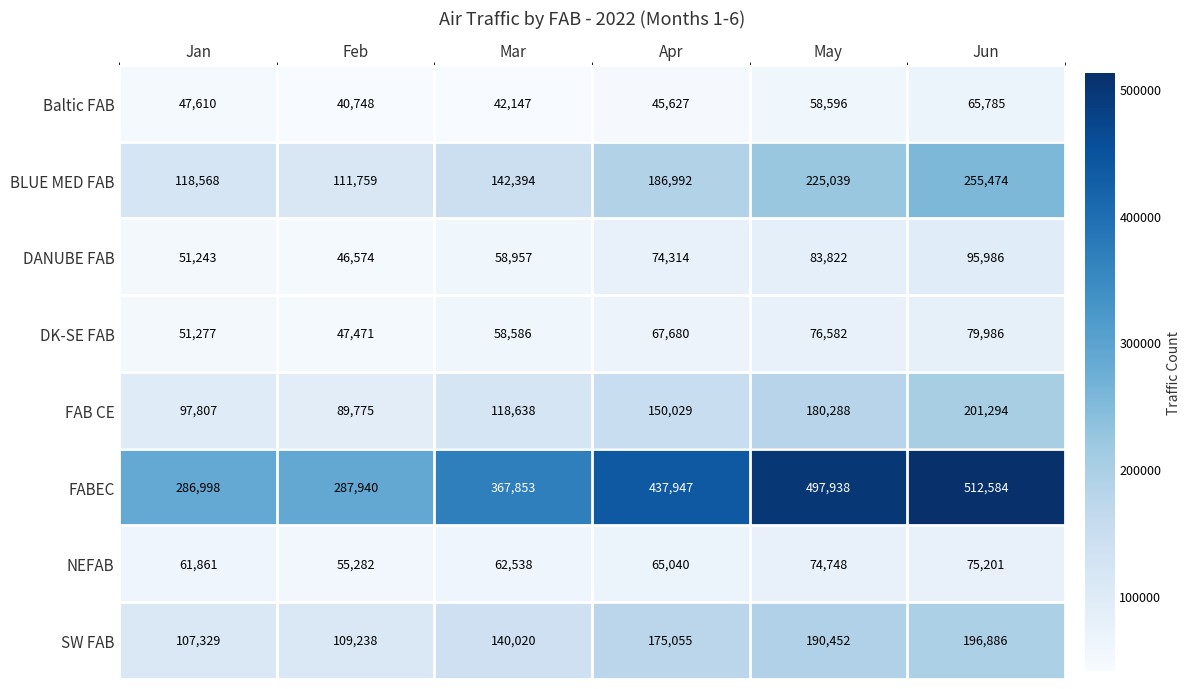

What is the difference between the maximum and minimum values in the DANUBE FAB series?

49412